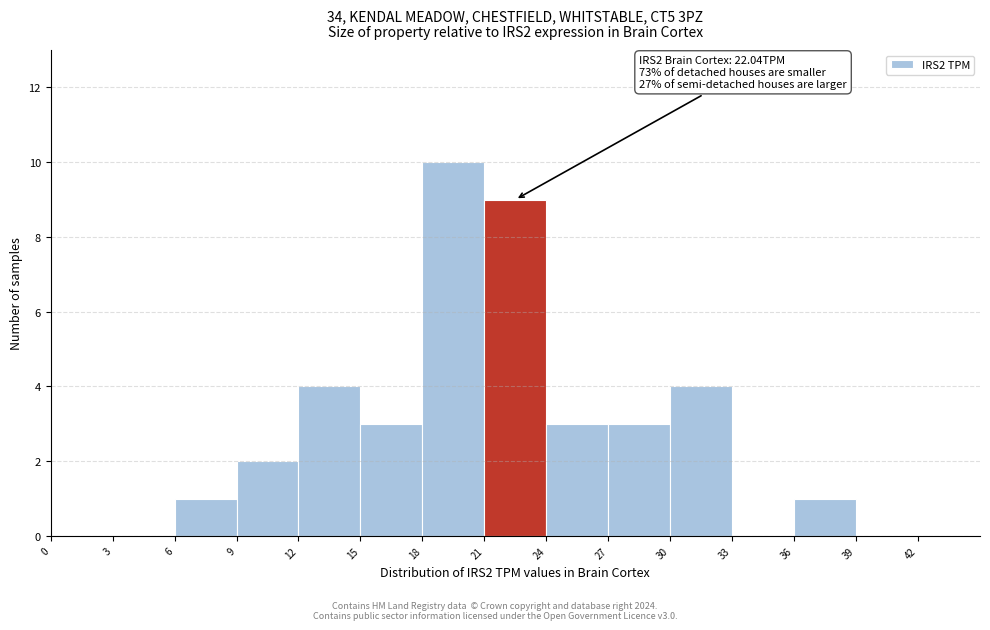

Over which range of the x-axis is the bar tallest?

18 to 21